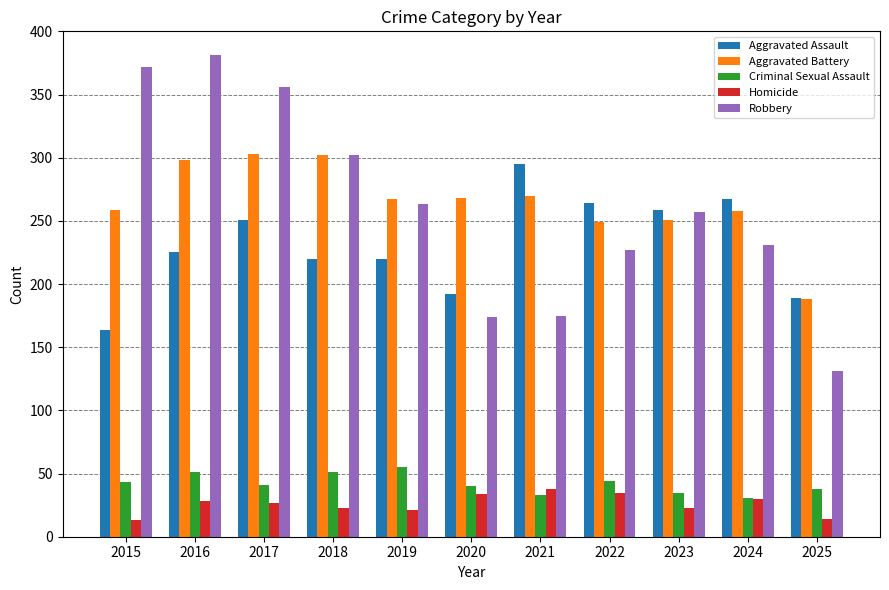

True or false: Aggravated Assault has a value of 251 at 2017.

True